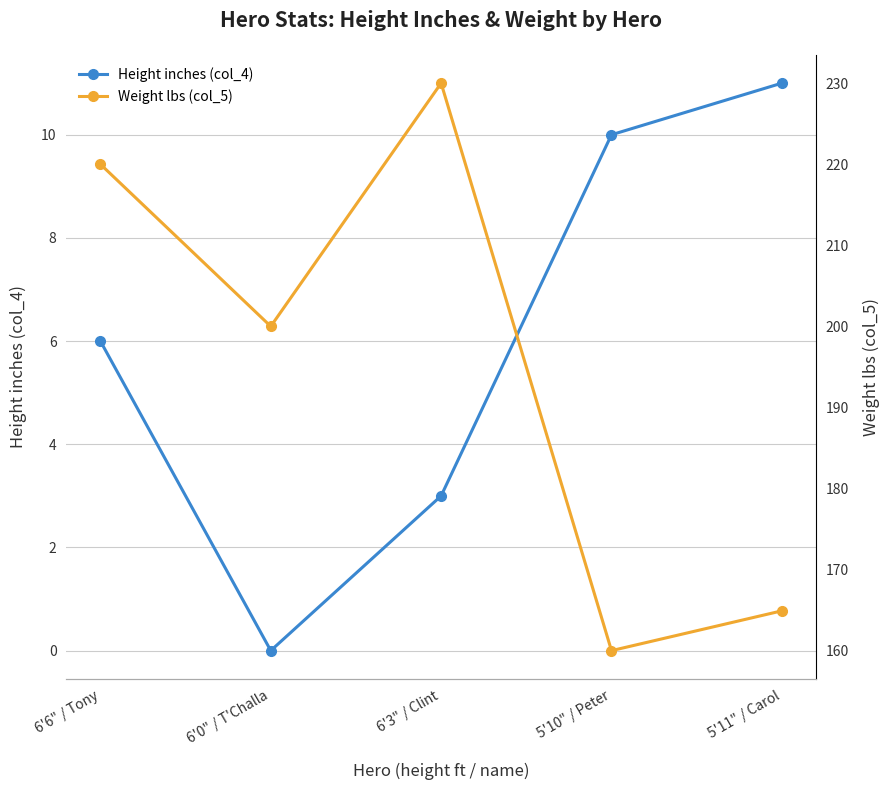

What is the difference between the highest and lowest values at 5'10" / Peter?

150.0